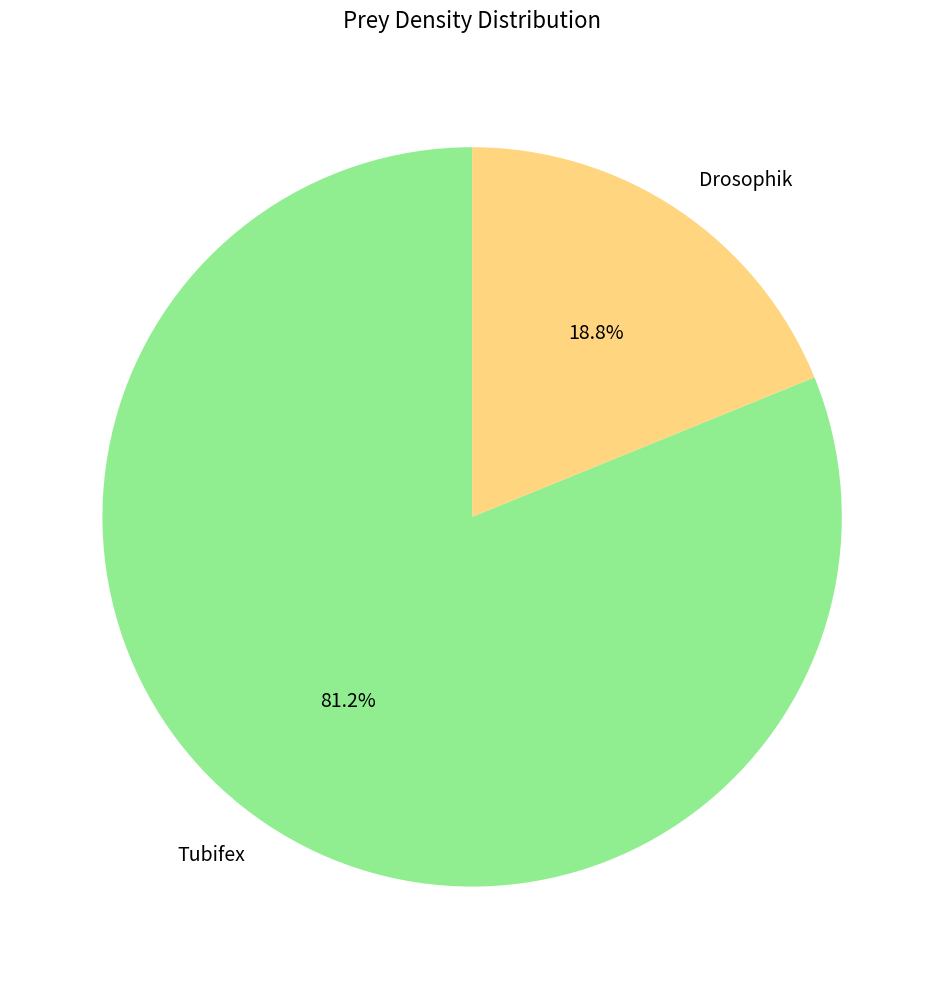

Combined, do Drosophik and Tubifex account for over 50%?

Yes